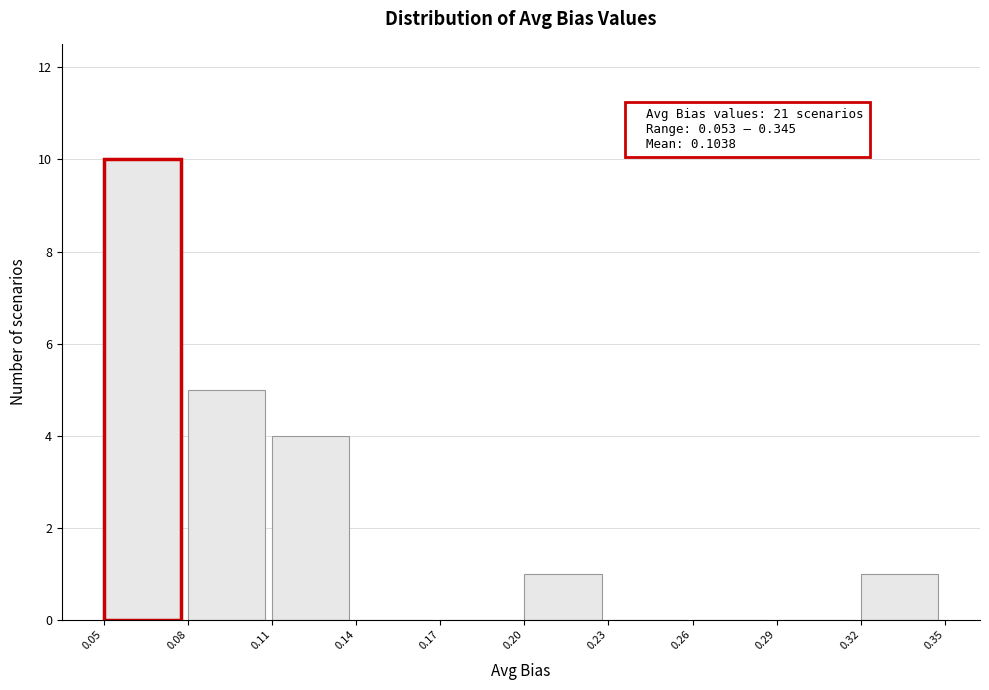

Reading right to left, what are all the values shown in this chart?

0.32=1	0.29=0	0.26=0	0.23=0	0.20=1	0.17=0	0.14=0	0.11=4	0.08=5	0.05=10